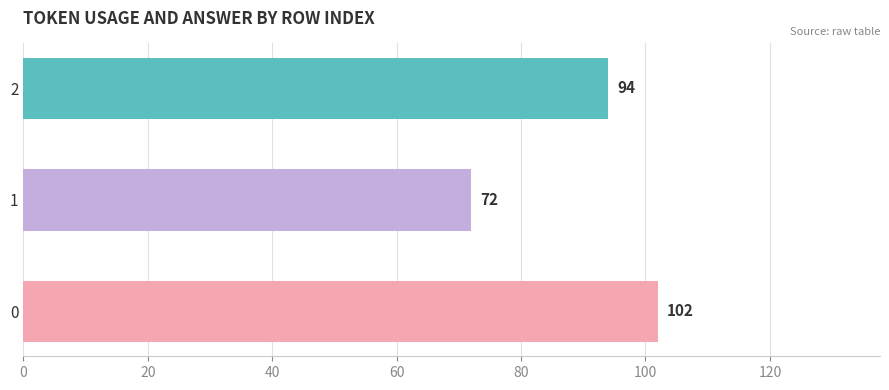

Reading bottom to top, transcribe all the data shown in this chart.

0=102	1=72	2=94